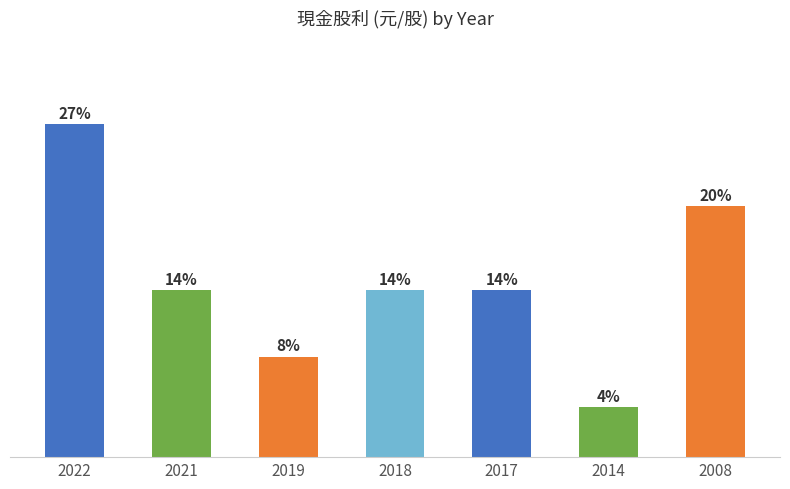

Which category has the highest value across all series?

2022